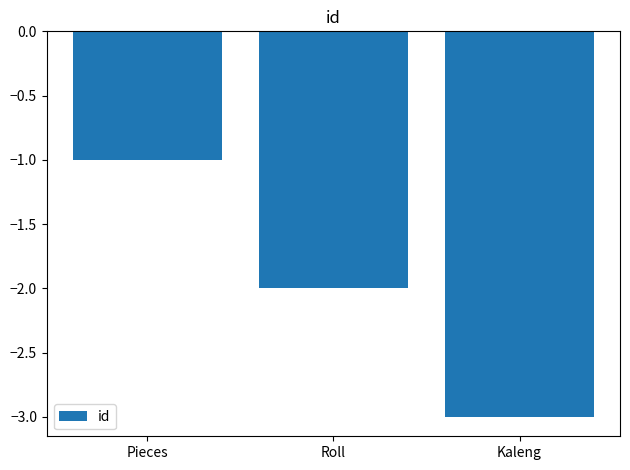

How many values exceed -2?

1